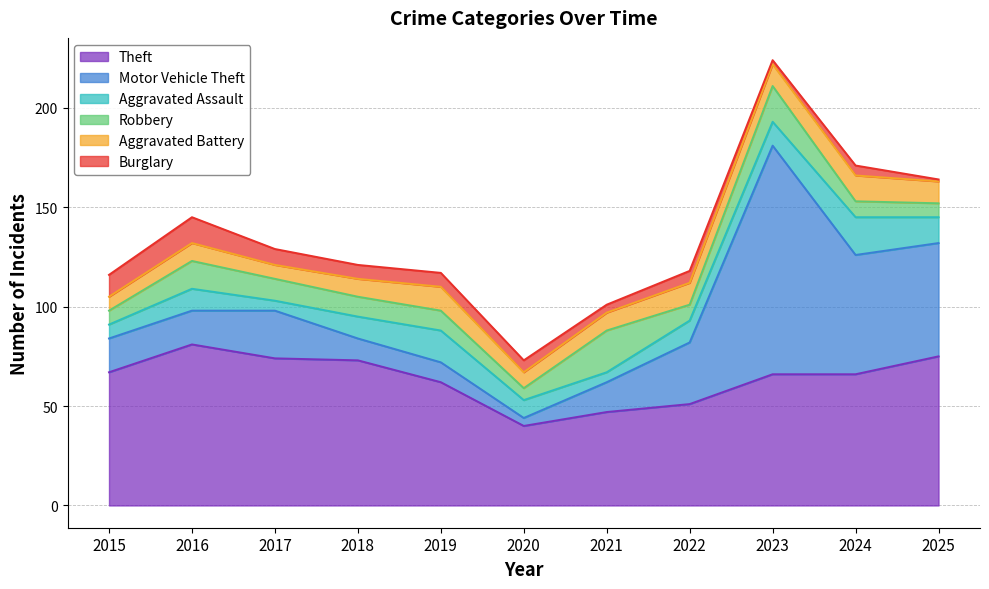

Which has a higher value, 2018 or 2025?

2025